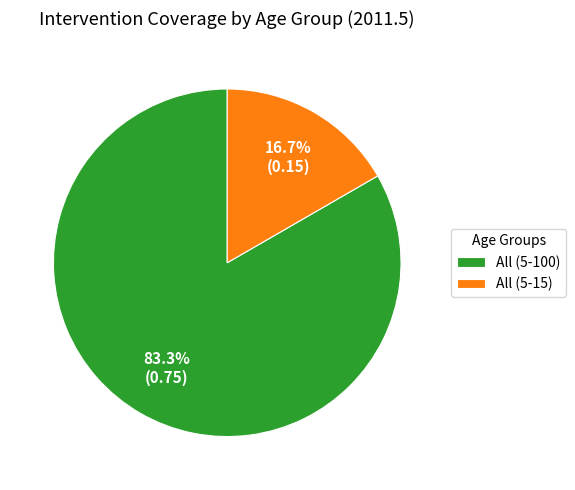

What percentage is the All (5-100) slice, to the nearest percent?

83%